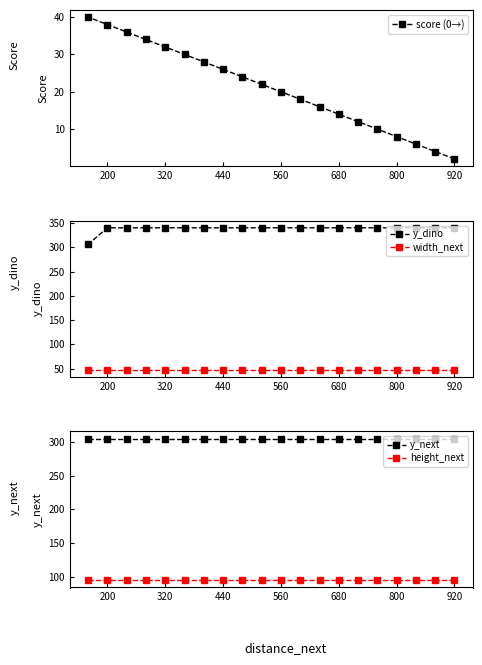

Reading left to right, extract all data points from this chart.

score (0→): 40	38	36	34	32	30	28	26	24	22	20	18	16	14	12	10	8	6	4	2
y_dino: 306	340	340	340	340	340	340	340	340	340	340	340	340	340	340	340	340	340	340	340
width_next: 48	48	48	48	48	48	48	48	48	48	48	48	48	48	48	48	48	48	48	48
y_next: 305	305	305	305	305	305	305	305	305	305	305	305	305	305	305	305	305	305	305	305
height_next: 95	95	95	95	95	95	95	95	95	95	95	95	95	95	95	95	95	95	95	95